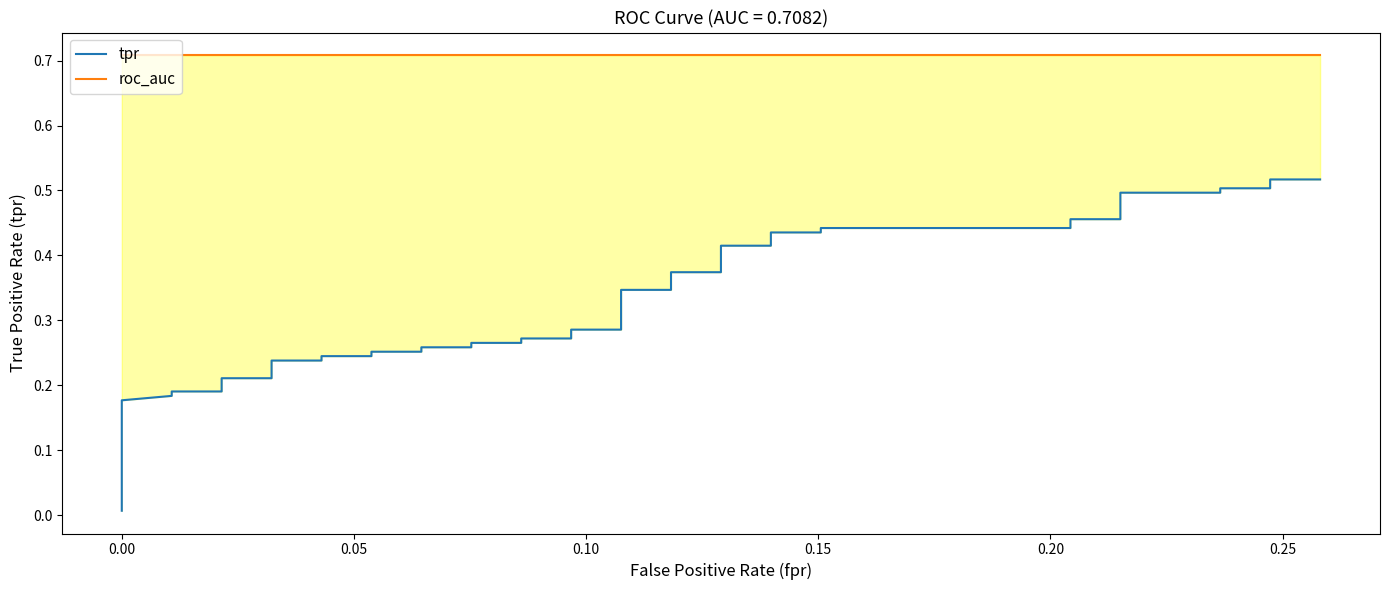

What is the lowest value of the roc_auc series?

0.7